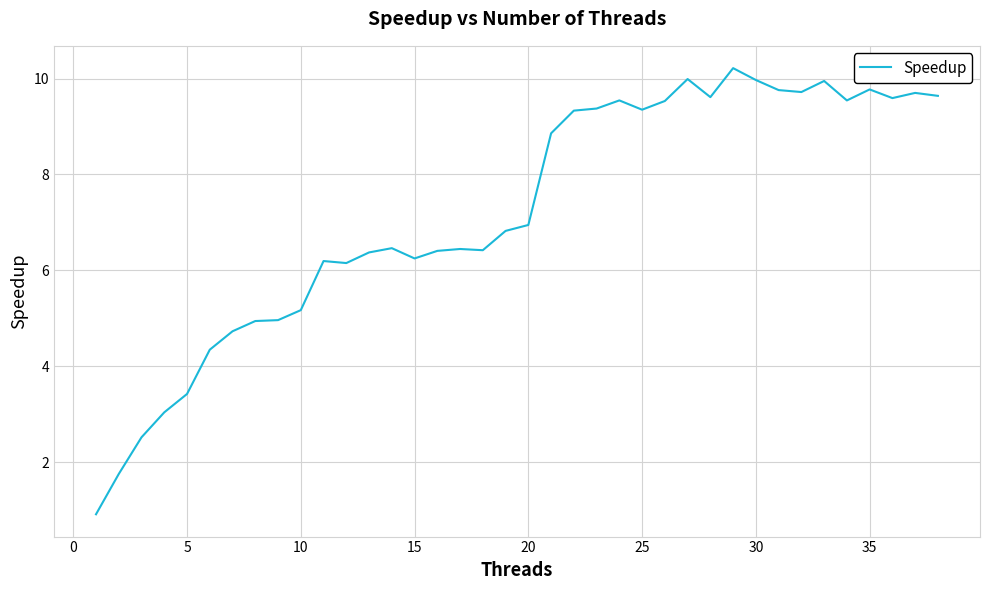

What is the greatest value displayed?

10.2